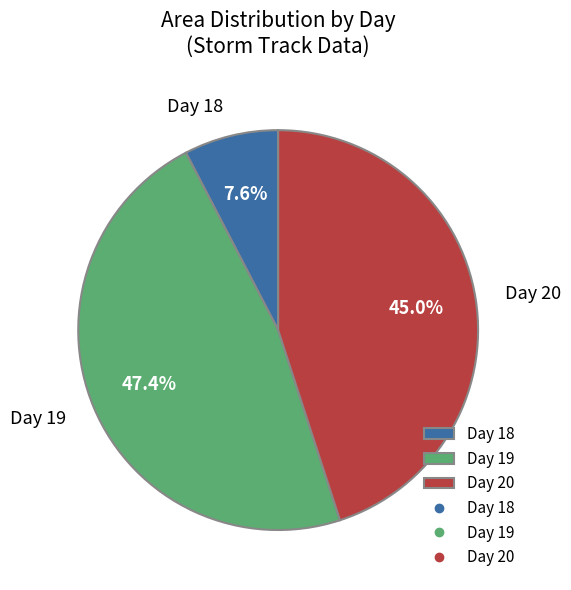

True or false: 20 accounts for 29% of the total.

False